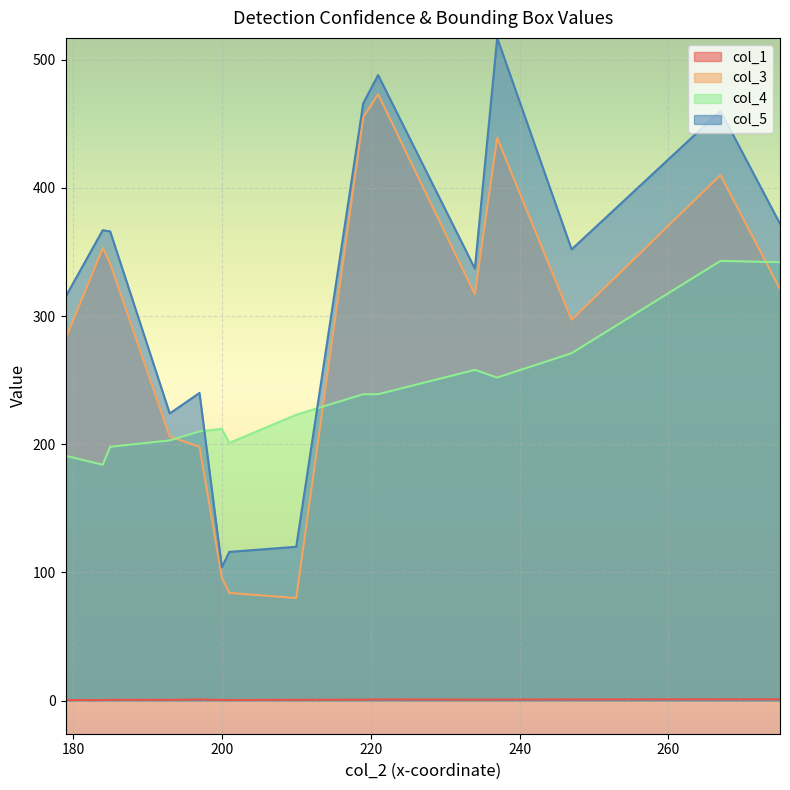

How many lines are shown in the chart?

4